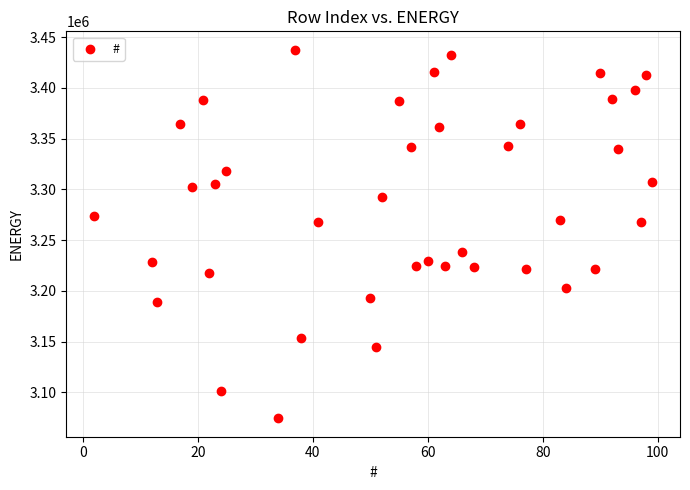

What is the range of Y values (max minus min)?

363318.6